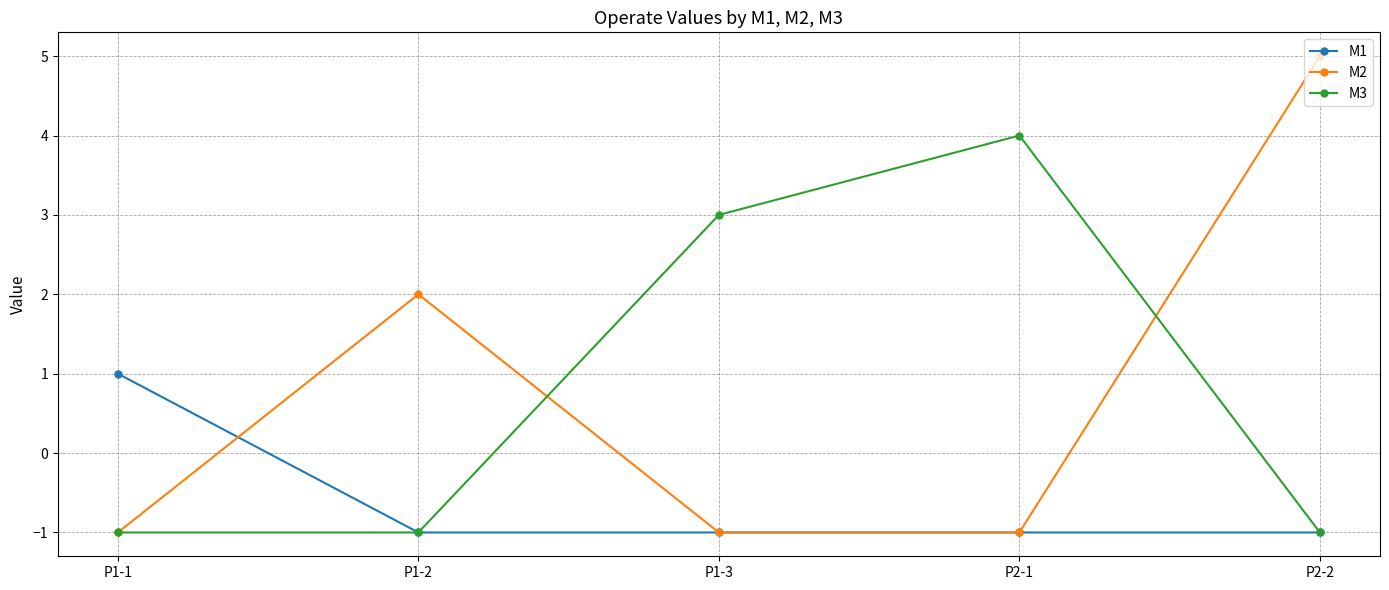

What is the average value of the M3 series?

1